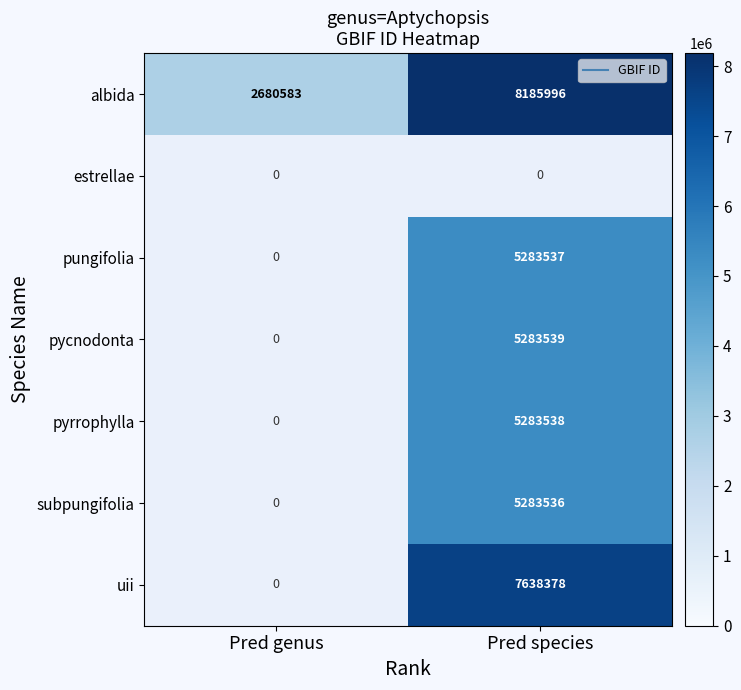

Which has a higher value, Pred genus or Pred species?

Pred species